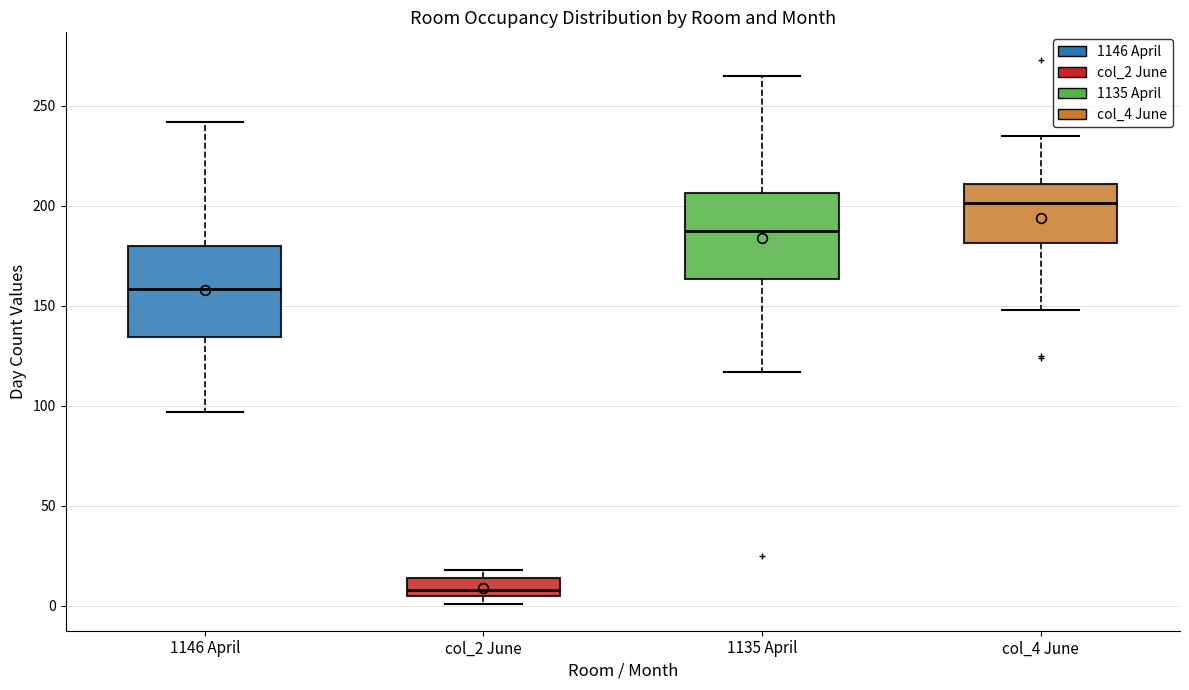

Where is the lower edge of the box for col_2 June on the y-axis? The values are not printed on the chart, so give them approximately, as read against the axis.

5